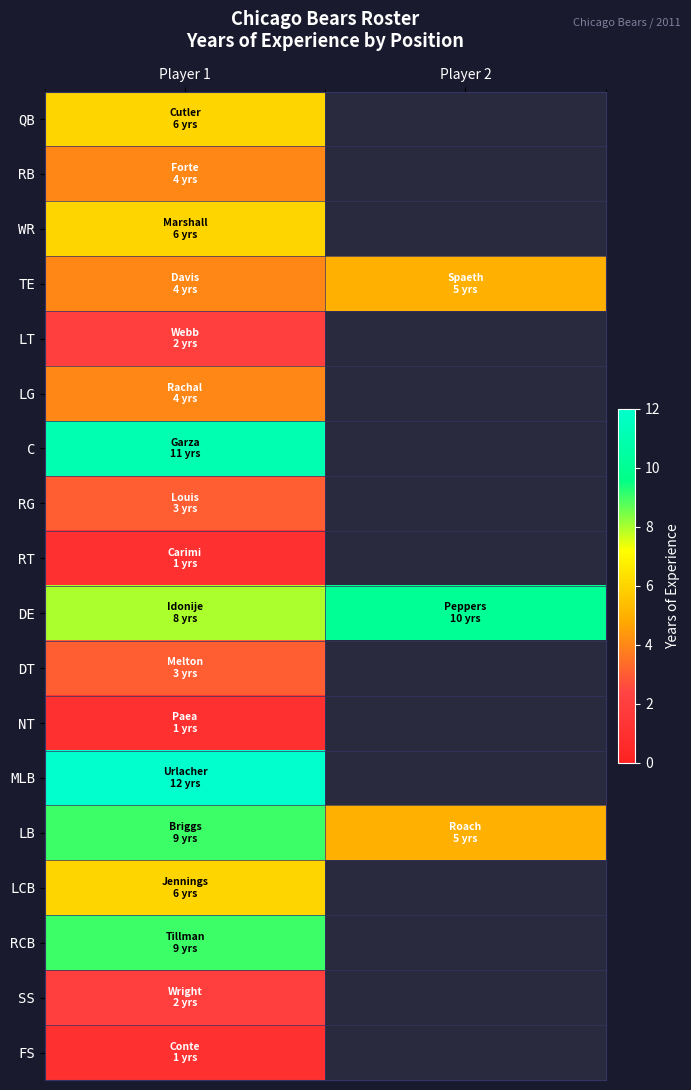

Which series changed the most between Player 1 and Player 2?

LB